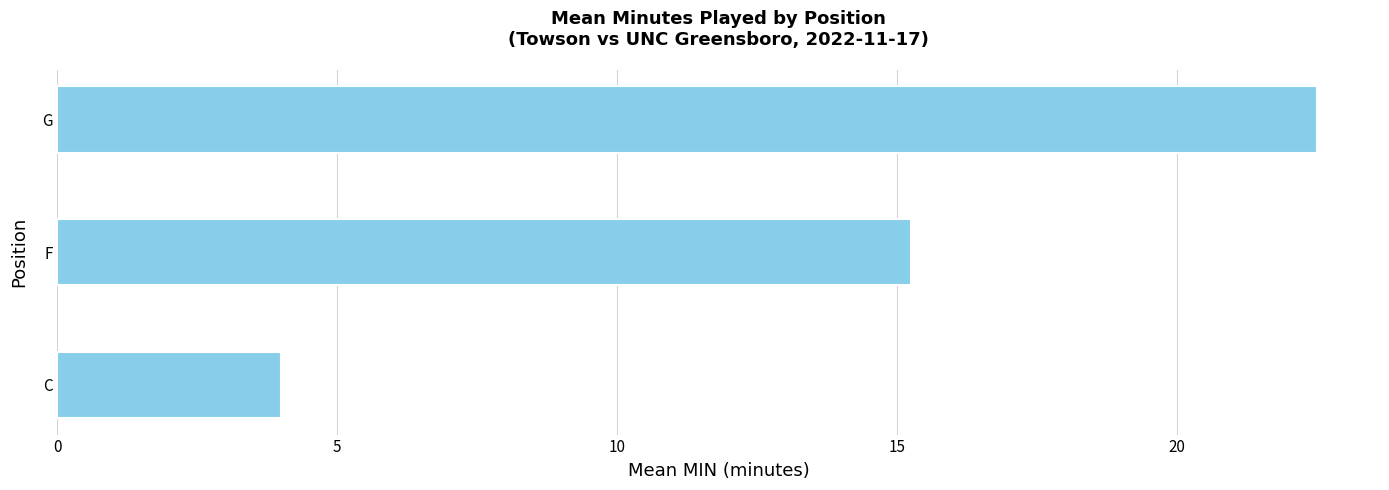

What is the greatest value displayed?

22.5